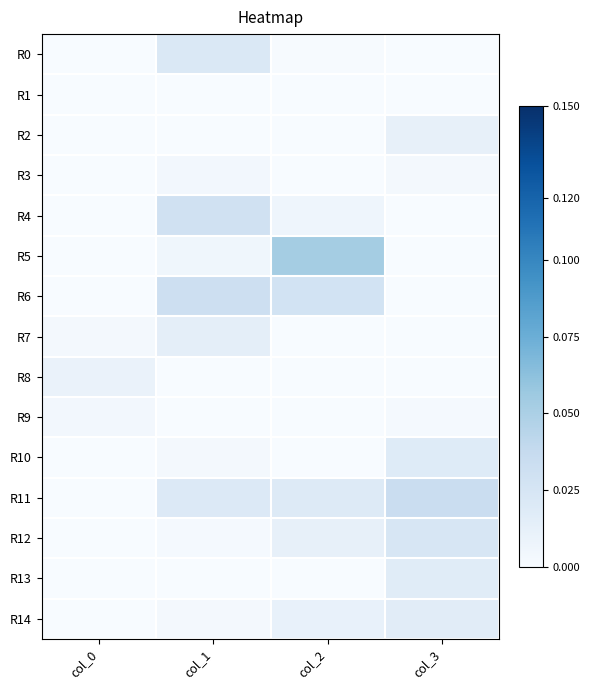

At which category is the sum across all series the highest?

col_1